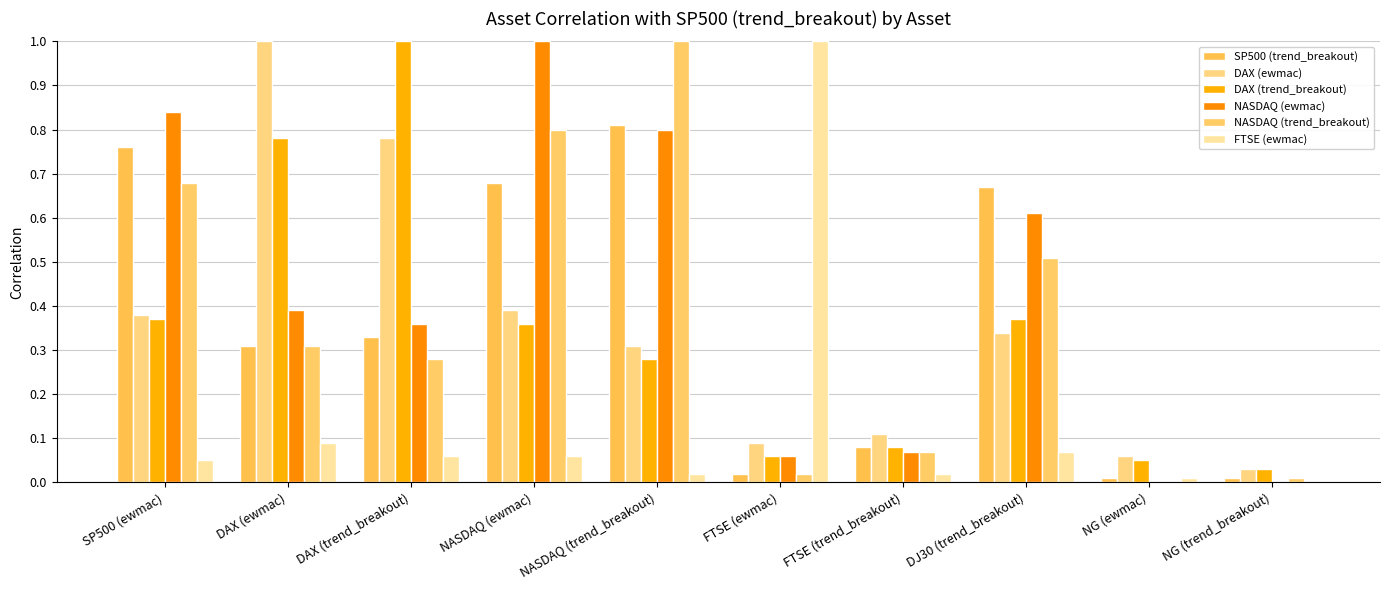

Reading left to right, what are all the values shown in this chart?

SP500 (trend_breakout): SP500 (ewmac)=0.8	DAX (ewmac)=0.3	DAX (trend_breakout)=0.3	NASDAQ (ewmac)=0.7	NASDAQ (trend_breakout)=0.8	FTSE (ewmac)=0.0	FTSE (trend_breakout)=0.1	DJ30 (trend_breakout)=0.7	NG (ewmac)=0.0	NG (trend_breakout)=0.0
DAX (ewmac): SP500 (ewmac)=0.4	DAX (ewmac)=1.0	DAX (trend_breakout)=0.8	NASDAQ (ewmac)=0.4	NASDAQ (trend_breakout)=0.3	FTSE (ewmac)=0.1	FTSE (trend_breakout)=0.1	DJ30 (trend_breakout)=0.3	NG (ewmac)=0.1	NG (trend_breakout)=0.0
DAX (trend_breakout): SP500 (ewmac)=0.4	DAX (ewmac)=0.8	DAX (trend_breakout)=1.0	NASDAQ (ewmac)=0.4	NASDAQ (trend_breakout)=0.3	FTSE (ewmac)=0.1	FTSE (trend_breakout)=0.1	DJ30 (trend_breakout)=0.4	NG (ewmac)=0.1	NG (trend_breakout)=0.0
NASDAQ (ewmac): SP500 (ewmac)=0.8	DAX (ewmac)=0.4	DAX (trend_breakout)=0.4	NASDAQ (ewmac)=1.0	NASDAQ (trend_breakout)=0.8	FTSE (ewmac)=0.1	FTSE (trend_breakout)=0.1	DJ30 (trend_breakout)=0.6	NG (ewmac)=0.0	NG (trend_breakout)=0.0
NASDAQ (trend_breakout): SP500 (ewmac)=0.7	DAX (ewmac)=0.3	DAX (trend_breakout)=0.3	NASDAQ (ewmac)=0.8	NASDAQ (trend_breakout)=1.0	FTSE (ewmac)=0.0	FTSE (trend_breakout)=0.1	DJ30 (trend_breakout)=0.5	NG (ewmac)=0.0	NG (trend_breakout)=0.0
FTSE (ewmac): SP500 (ewmac)=0.1	DAX (ewmac)=0.1	DAX (trend_breakout)=0.1	NASDAQ (ewmac)=0.1	NASDAQ (trend_breakout)=0.0	FTSE (ewmac)=1.0	FTSE (trend_breakout)=0.0	DJ30 (trend_breakout)=0.1	NG (ewmac)=0.0	NG (trend_breakout)=0.0